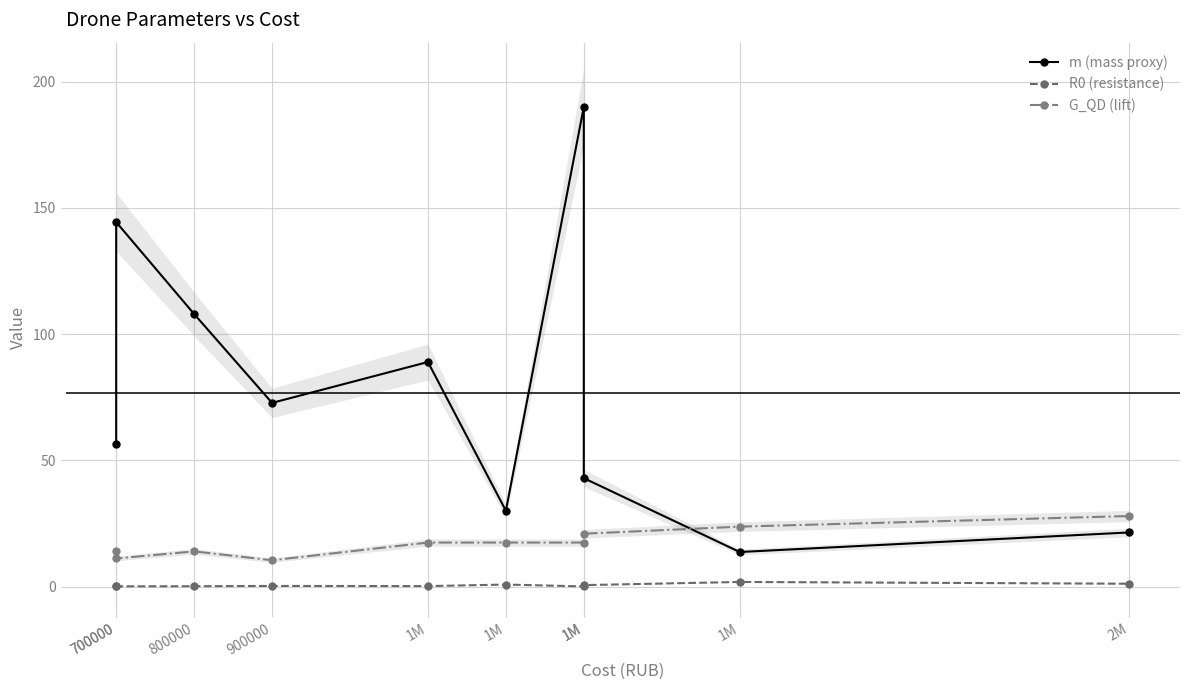

Count the number of categories in the chart.

10